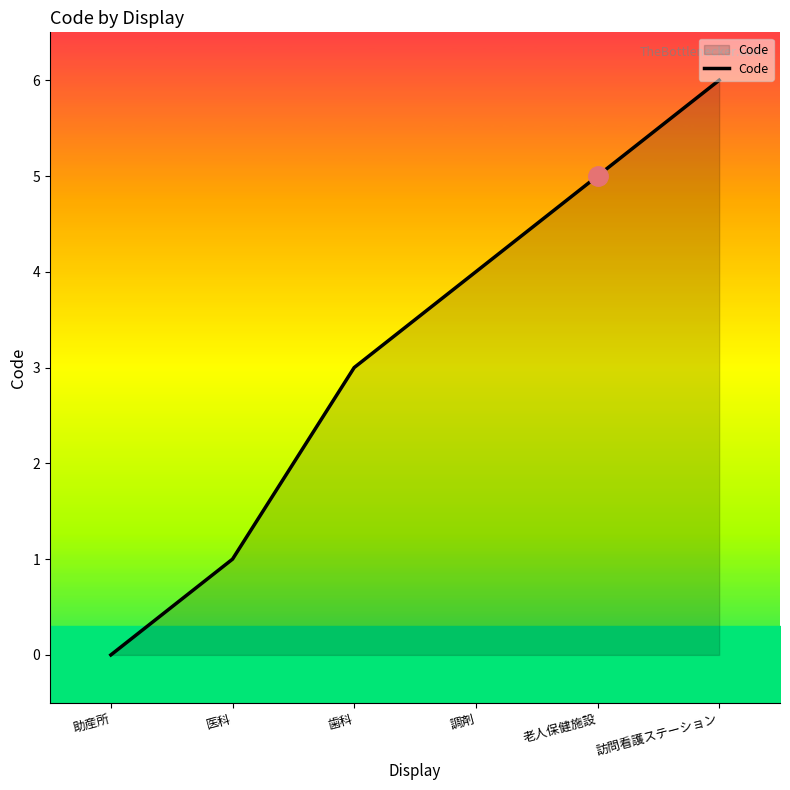

Reading right to left, transcribe all the data shown in this chart.

訪問看護ステーション=6	老人保健施設=5	調剤=4	歯科=3	医科=1	助産所=0